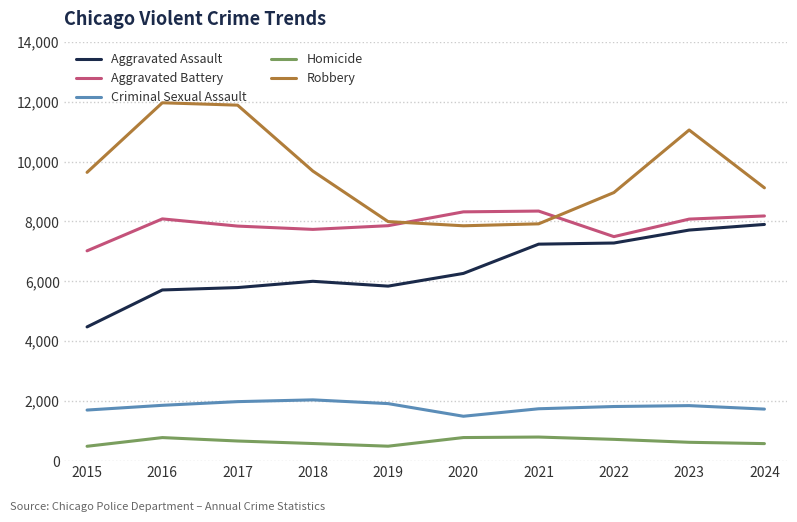

What is the sum of all Aggravated Assault values?

64228